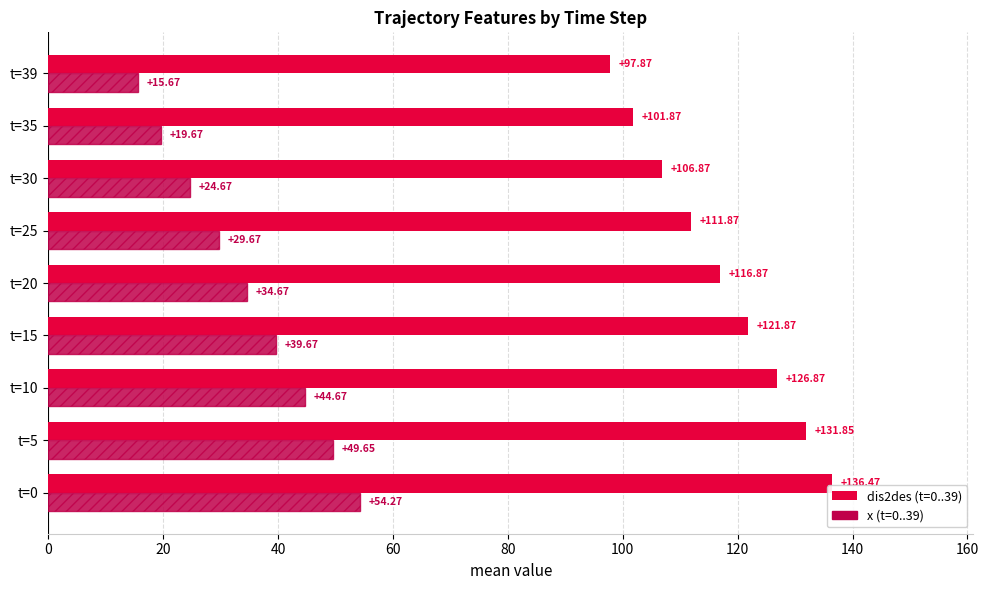

What is the difference between the highest and lowest values at t=35?

82.2